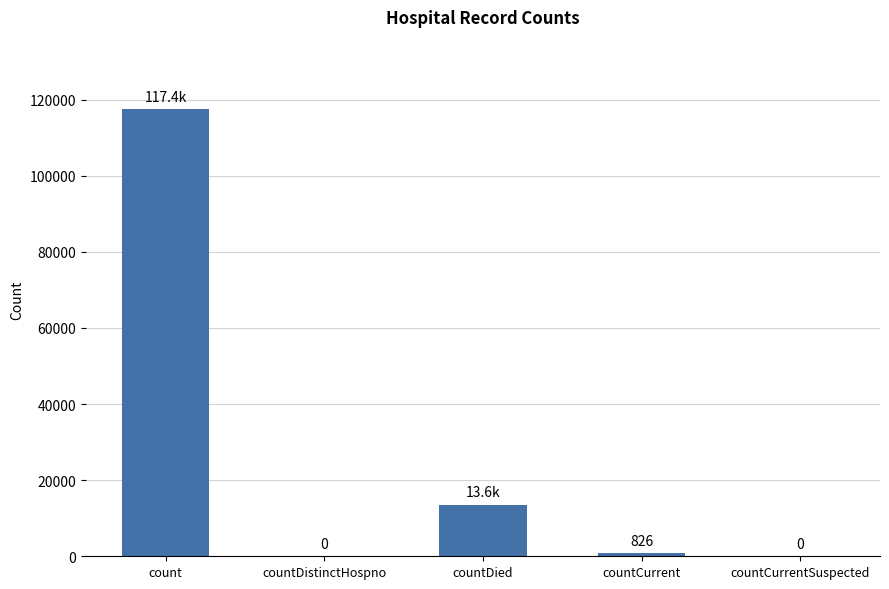

Is it true that the value at countCurrentSuspected is 0?

True